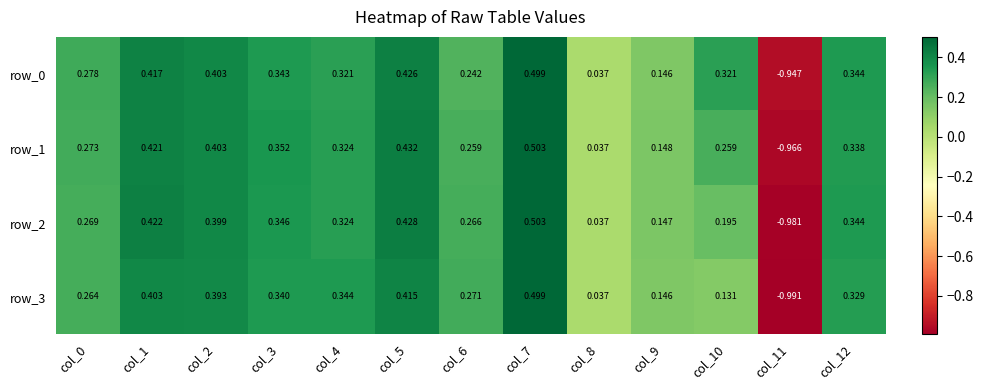

What is the sum of all row_1 values?

2.8